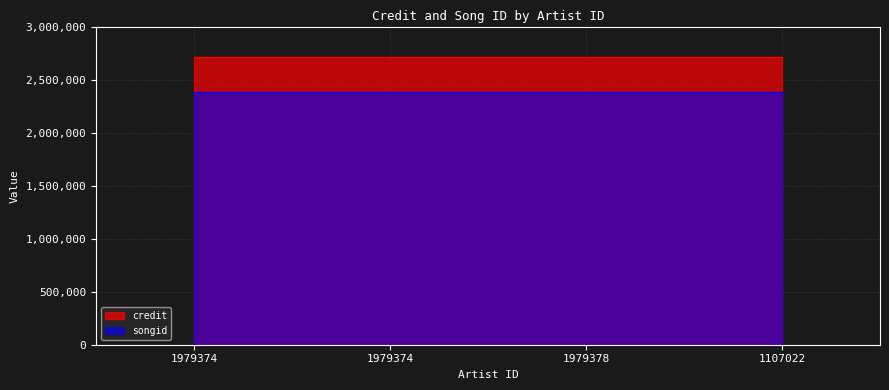

What is the difference between the maximum and minimum values in the songid series?

10